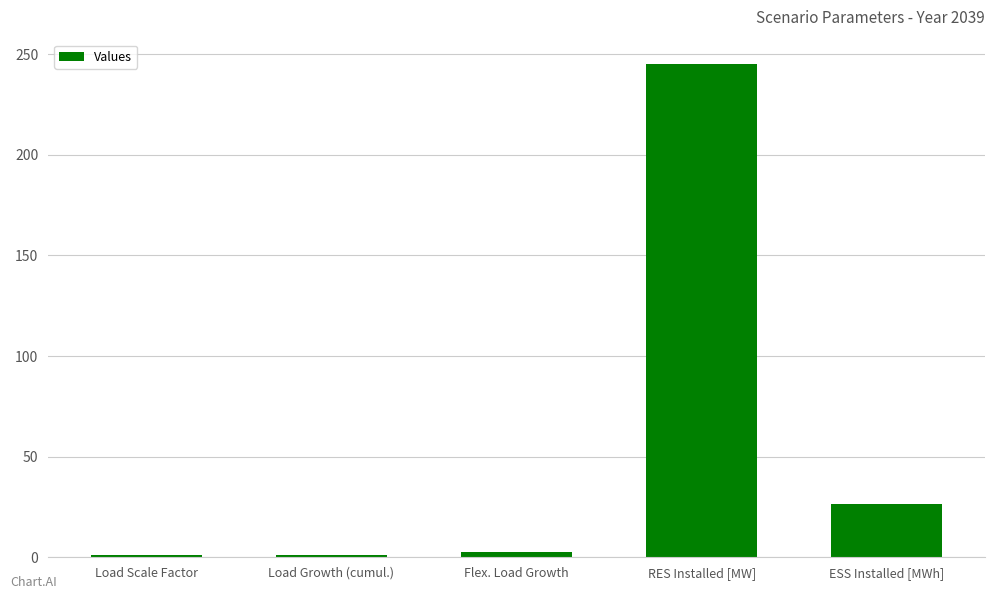

What is the value of the 4th bar from the left?

245.0